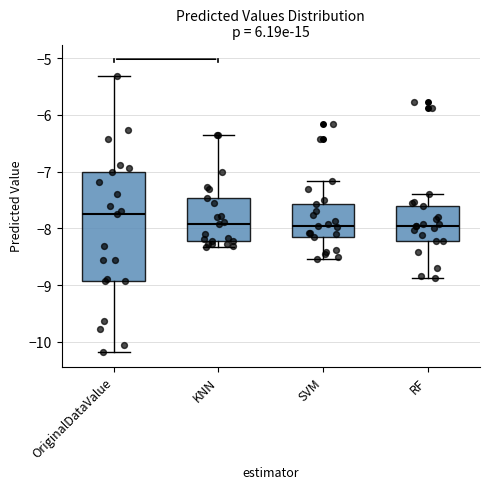

Where does the lower whisker of the box for SVM end on the y-axis? The values are not printed on the chart, so give them approximately, as read against the axis.

-8.5